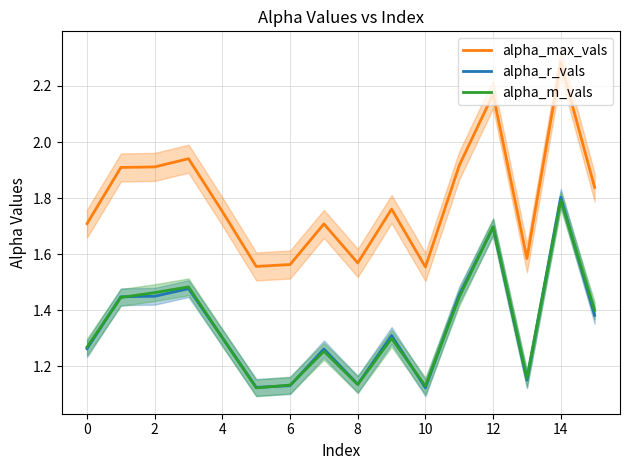

True or false: alpha_m_vals has a value of 1.7 at 12.

True